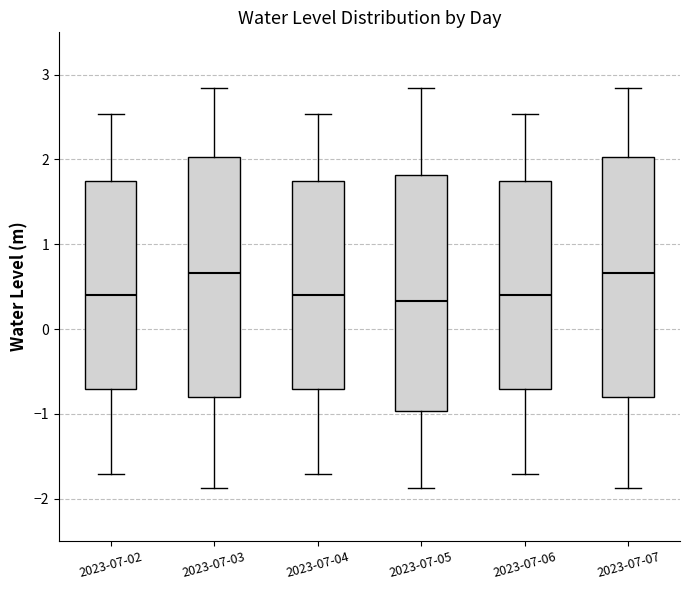

Where does the upper whisker of the box for 2023-07-06 end on the y-axis? The values are not printed on the chart, so give them approximately, as read against the axis.

2.5